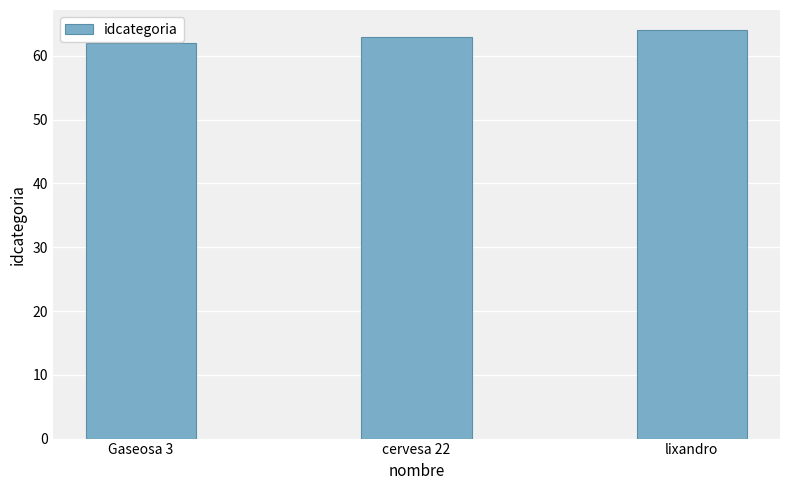

List the labels in order of value, smallest first.

Gaseosa 3, cervesa 22, lixandro